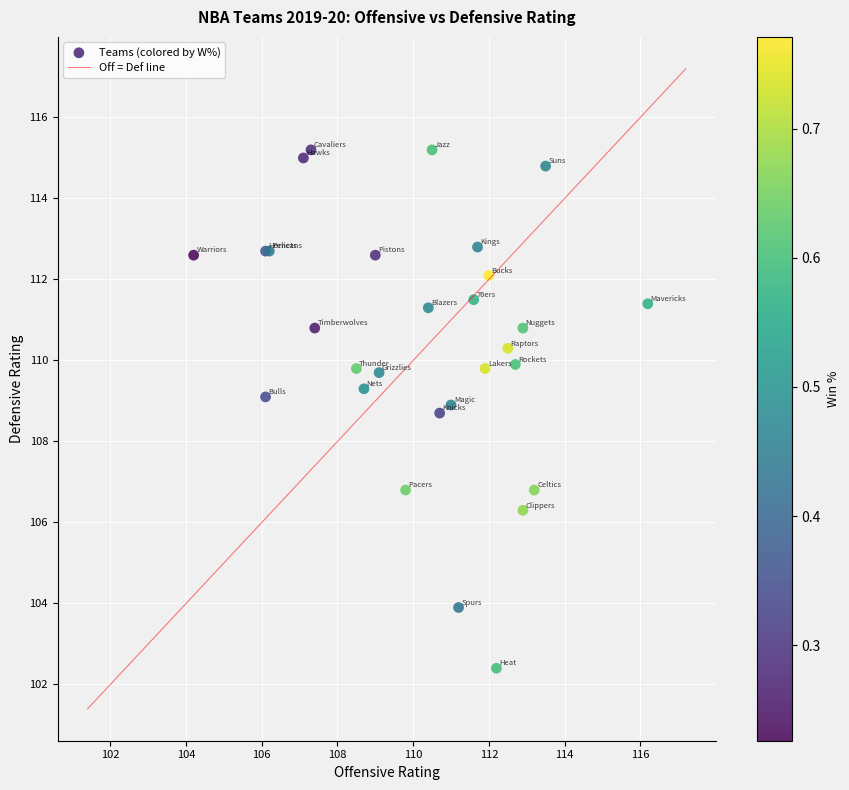

What Y value in the scatter plot is closest to 108?

108.7